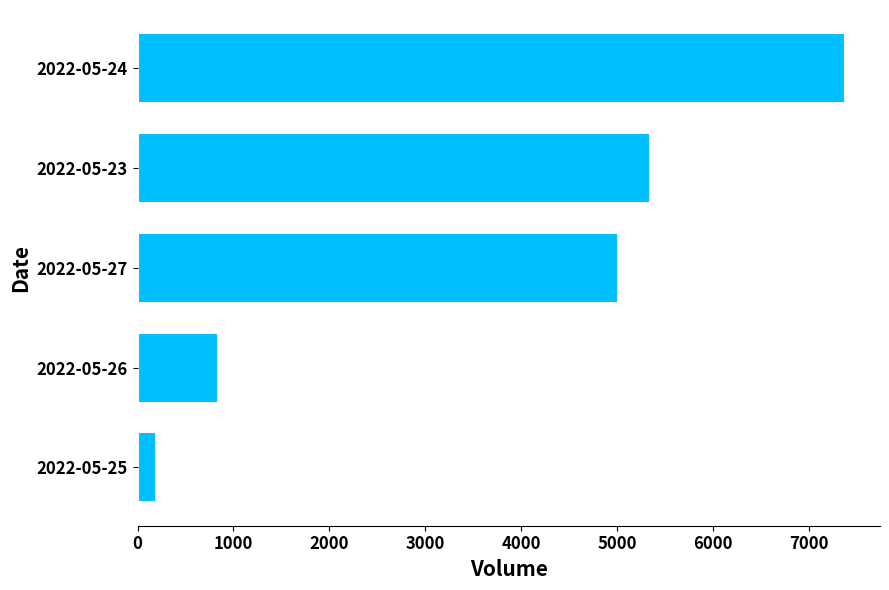

Rank the categories by value from highest to lowest.

2022-05-24, 2022-05-23, 2022-05-27, 2022-05-26, 2022-05-25